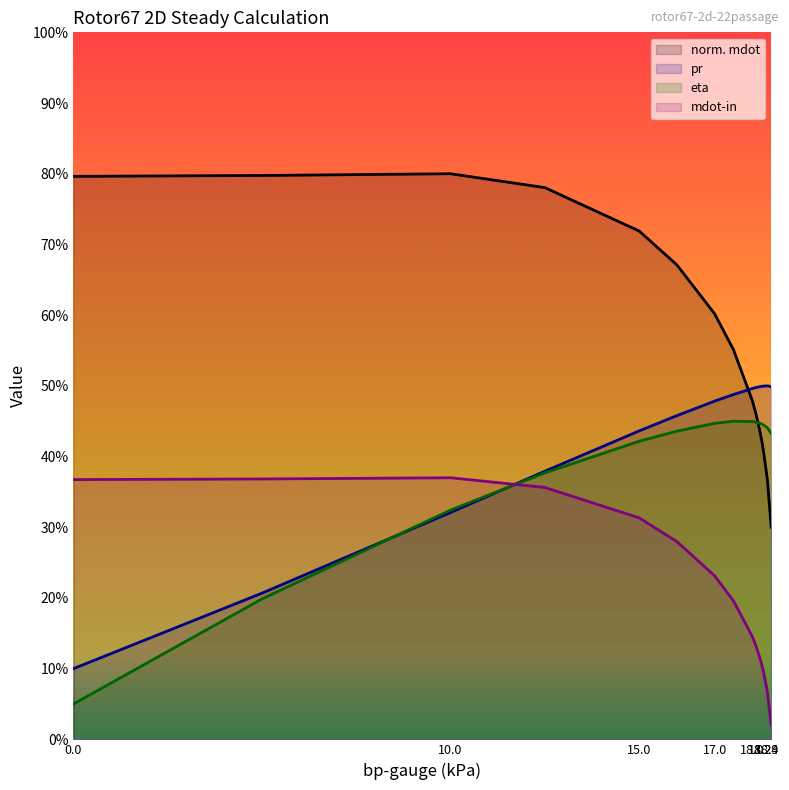

Rank the categories by mdot-in value from lowest to highest.

18.5, 18.4, 18.3, 18.29, 18.25, 18.2, 18.1, 18, 17.5, 17, 16, 15, 12.5, 0, 5, 10